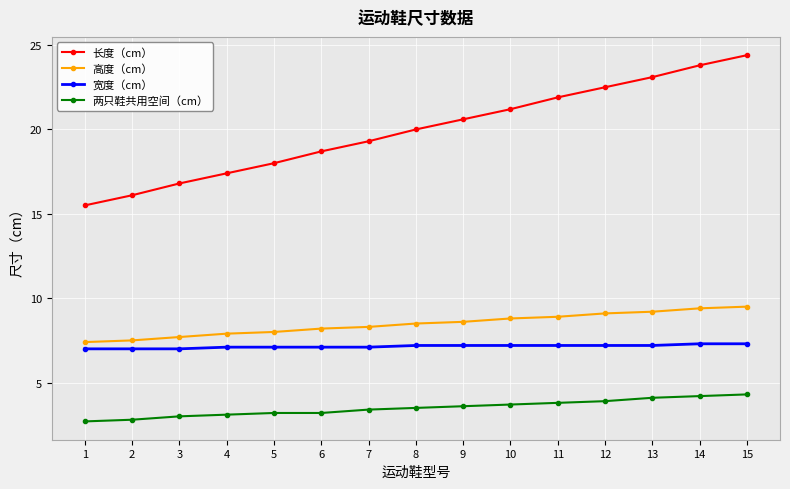

What is the total value across all series at 3?

34.5